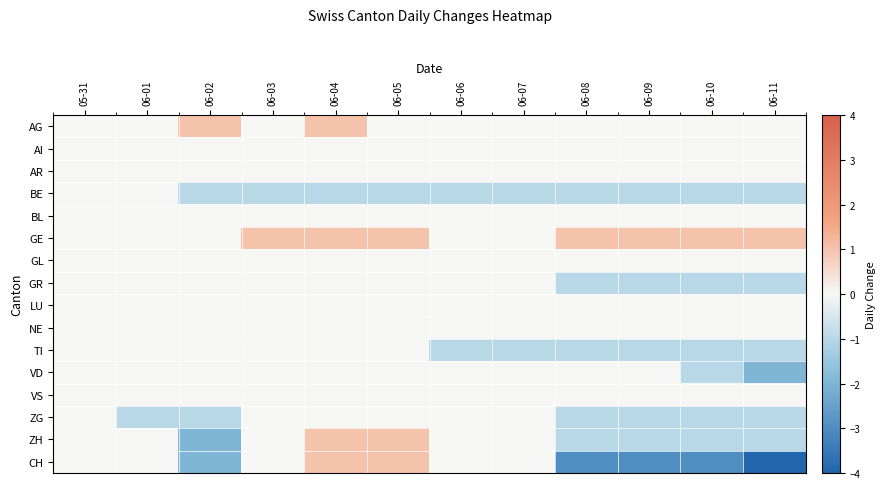

What is the difference between the highest and lowest values at 06-02?

3